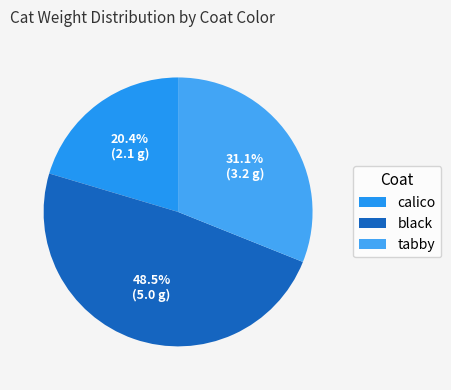

To the nearest percent, what portion does black represent?

49%